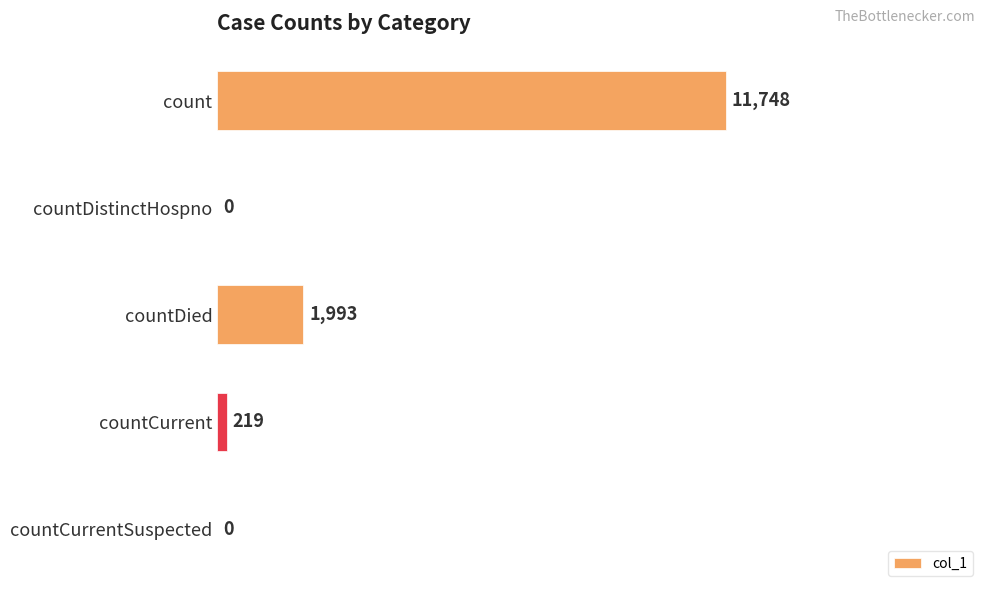

What is the sum of the values at countCurrentSuspected and countCurrent?

219